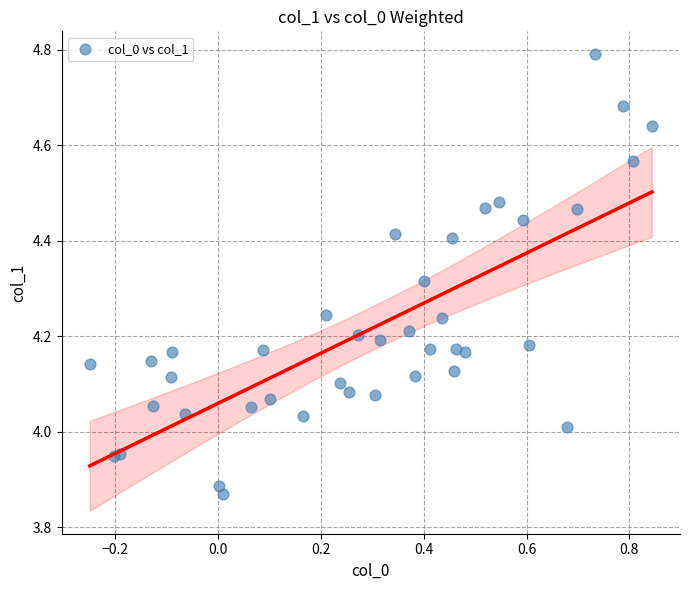

What is the range of X values (max minus min)?

1.1